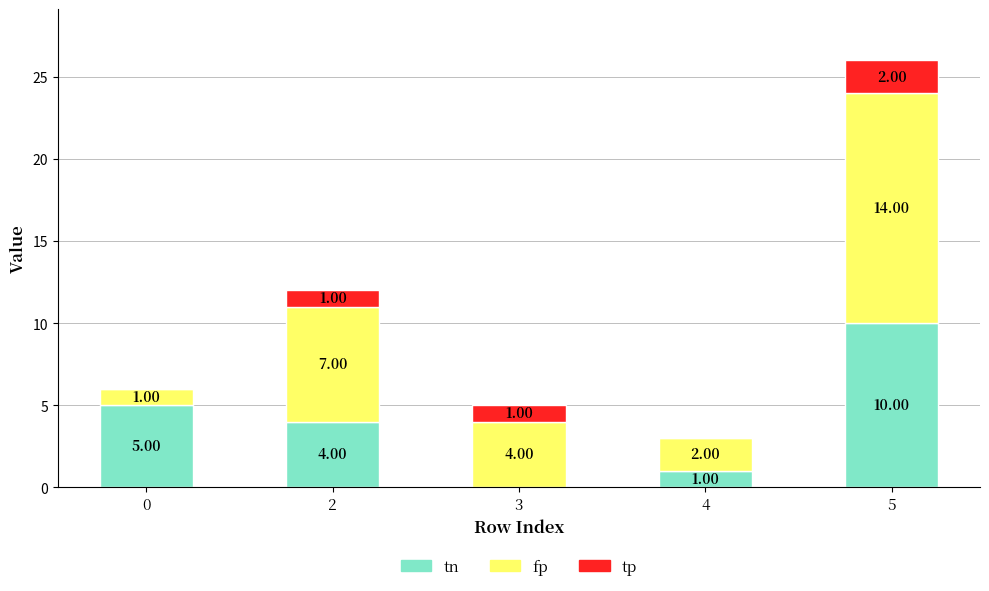

At which category is the sum across all series the highest?

5